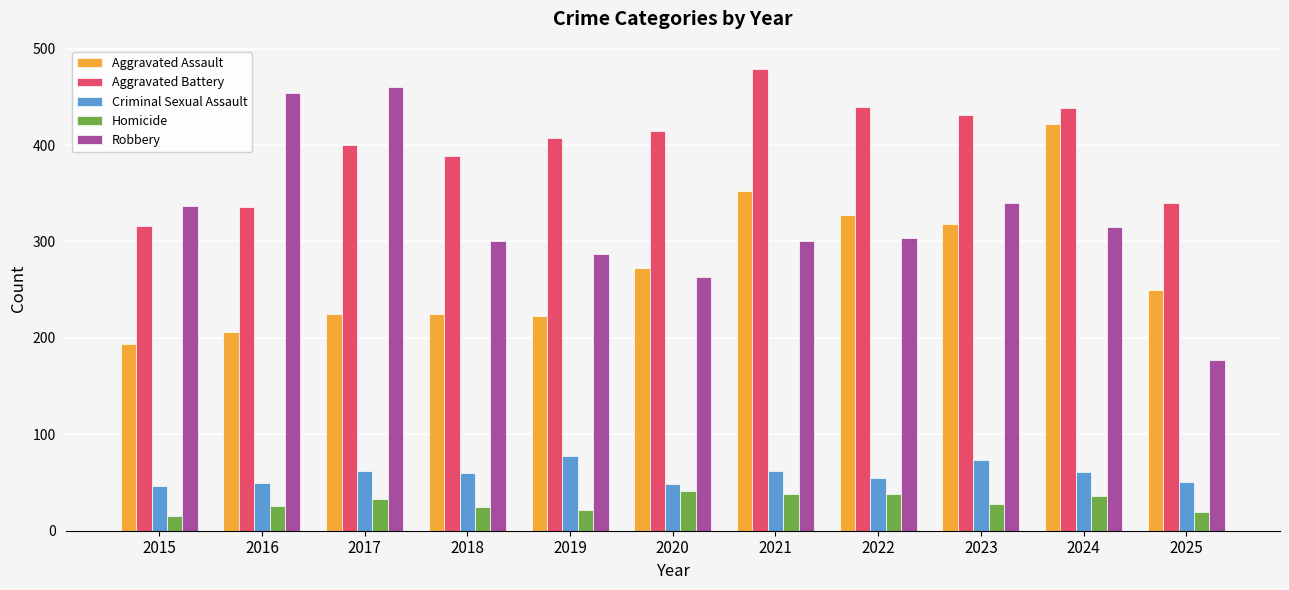

At how many categories does at least one series exceed 331?

11